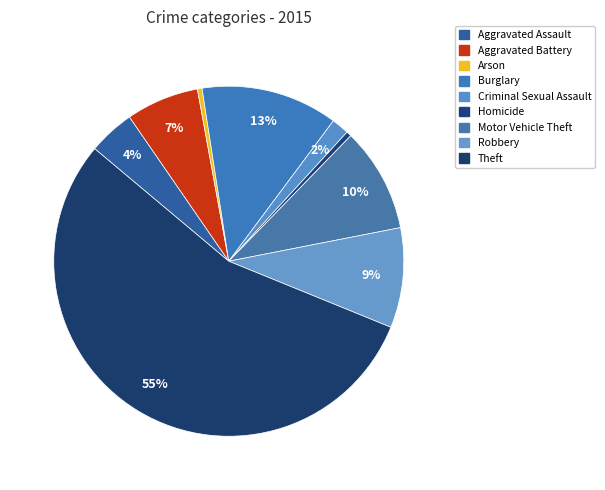

What percentage is NOT represented by Homicide?

99.5%